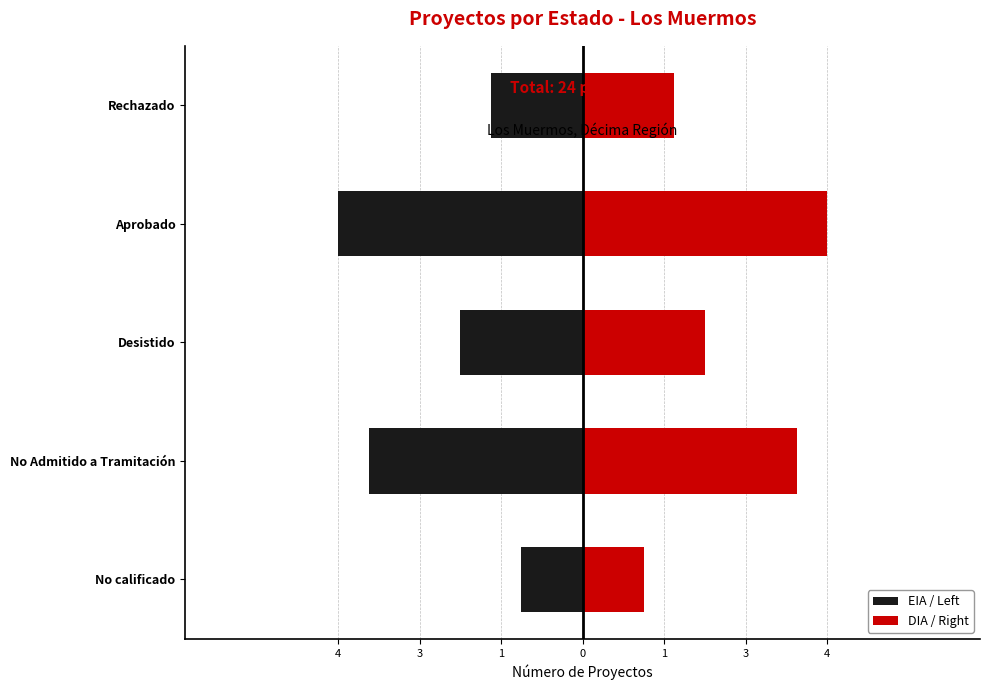

What is the difference between the maximum and minimum values in the DIA / Right series?

3.0